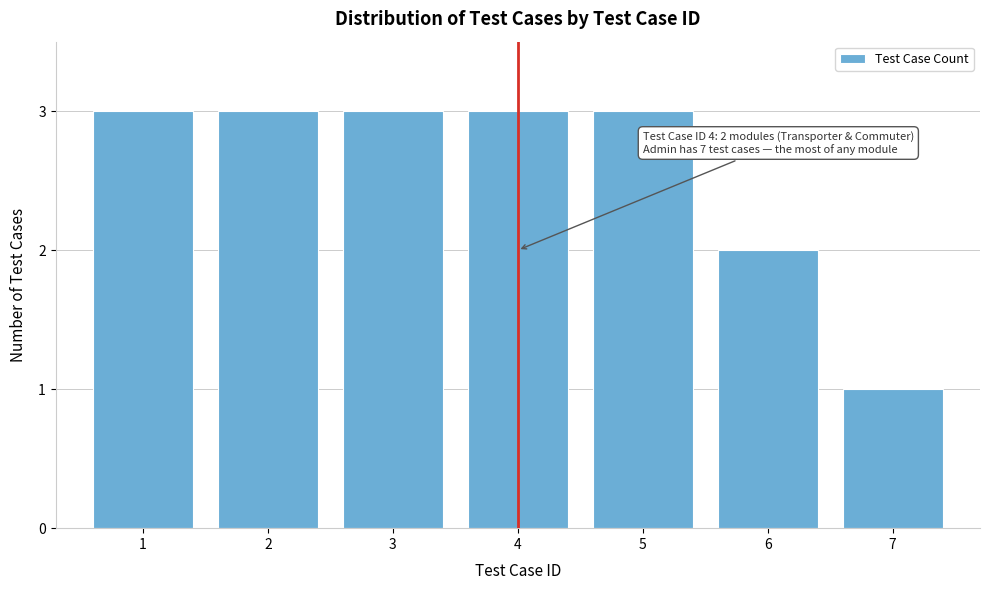

Reading left to right, extract all data points from this chart.

3	3	3	3	3	2	1